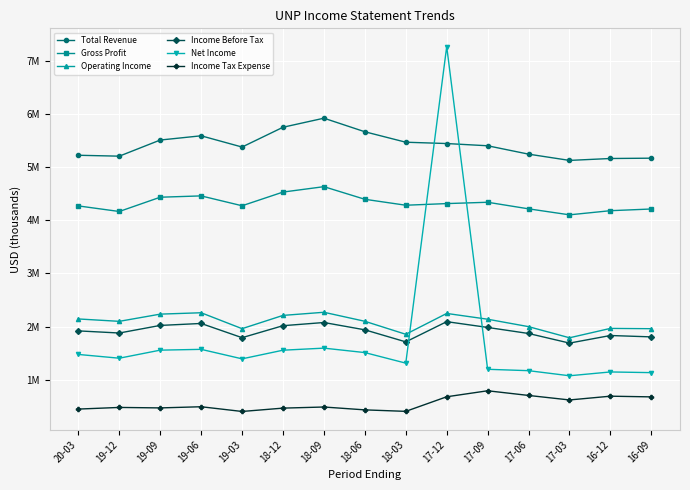

Rank the categories by Total Revenue value from lowest to highest.

17-03, 16-12, 16-09, 19-12, 20-03, 17-06, 19-03, 17-09, 17-12, 18-03, 19-09, 19-06, 18-06, 18-12, 18-09